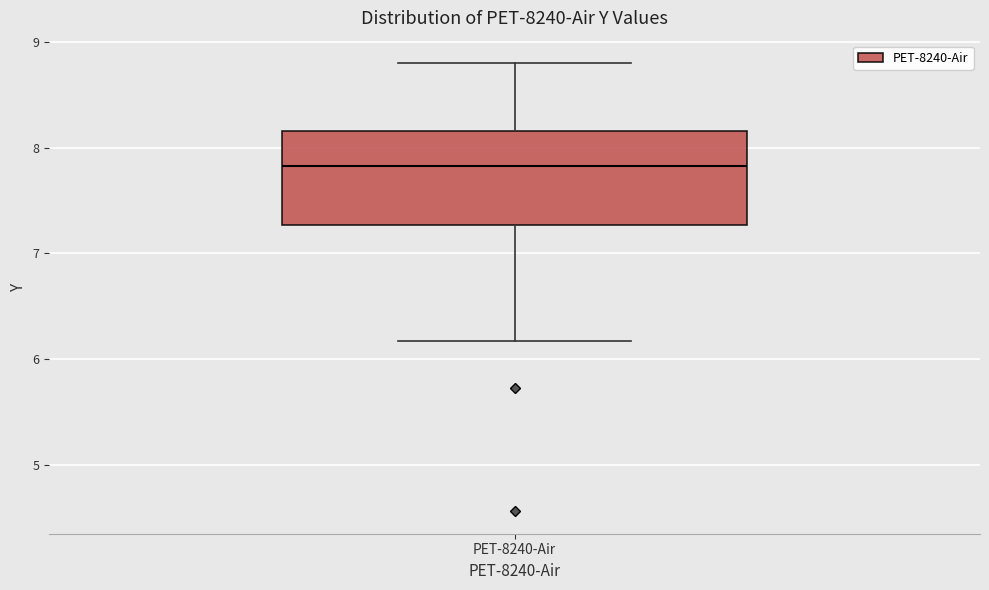

Read this box plot against the y-axis: the position of the median line, the range covered by the box, and the ends of both whiskers. The values are not printed on the chart, so give them approximately, as read against the axis.

median 7.8, box 7.3 to 8.2, whiskers 6.2 to 8.8